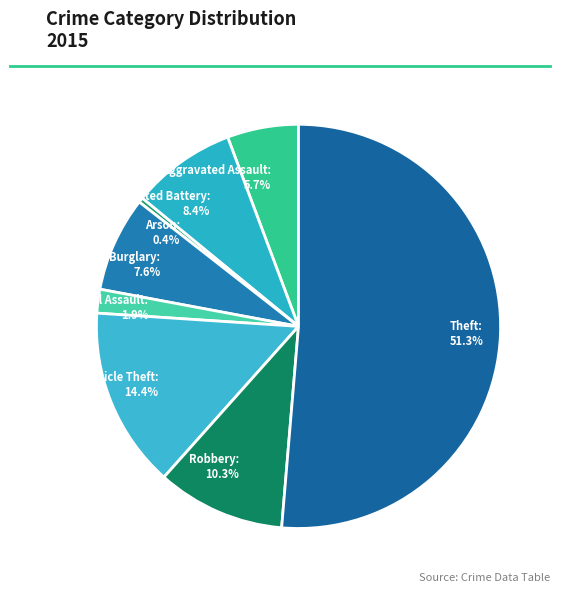

Count the number of slices in the pie.

8